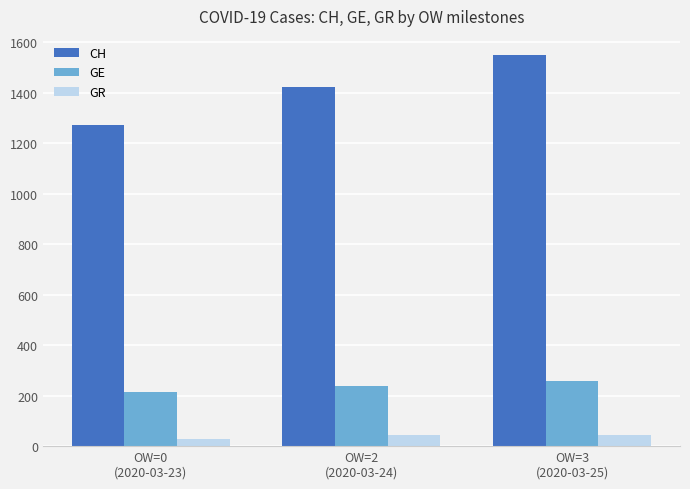

What are all the series names shown in the legend?

CH, GE, GR